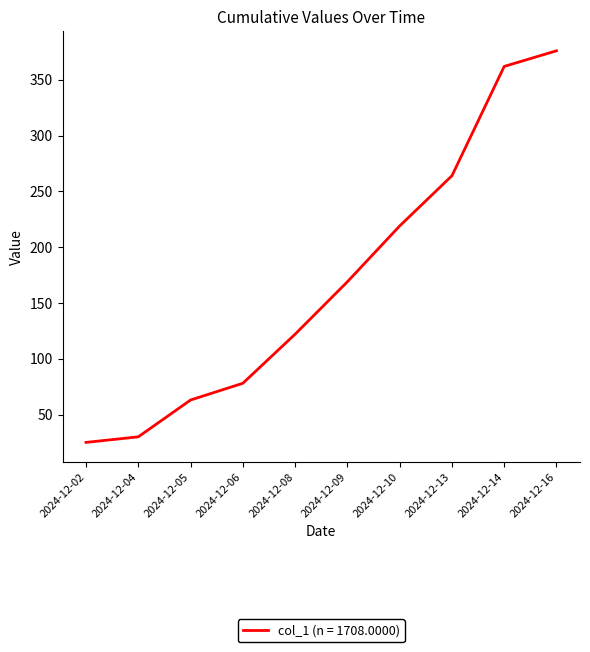

The value at 2024-12-13 is 128. True or false?

False